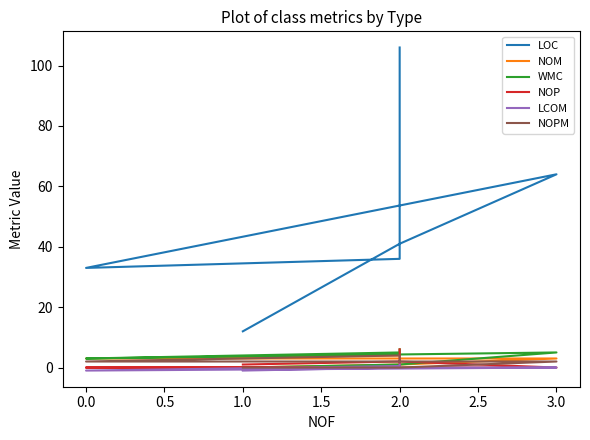

What is the sum of the LCOM values at 1.0 and 2.0?

-1.0